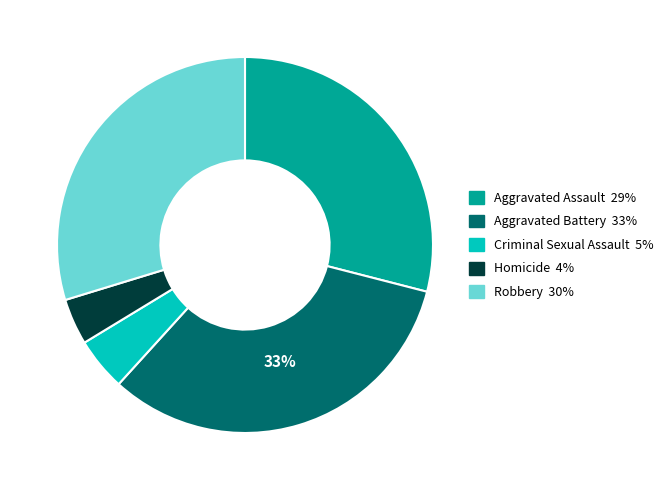

Between Robbery and Homicide, which is larger?

Robbery